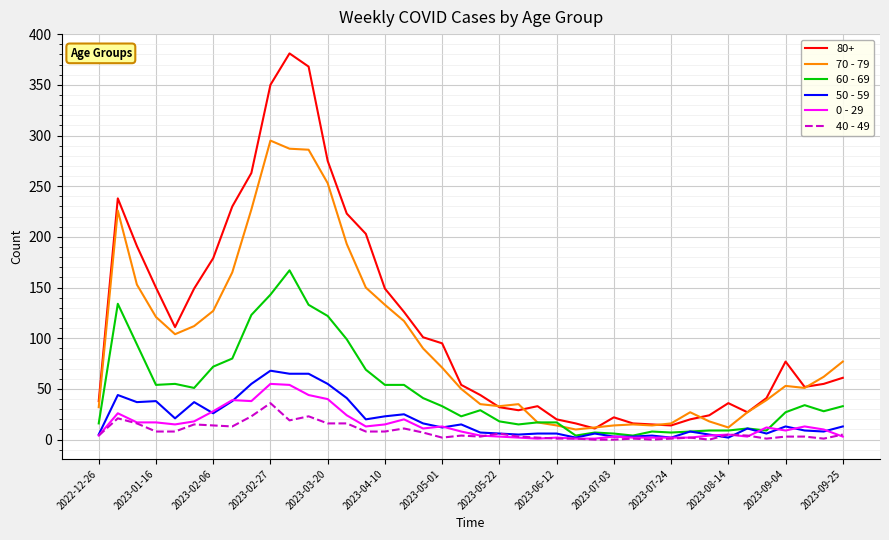

Which series has the largest range (max minus min)?

80+